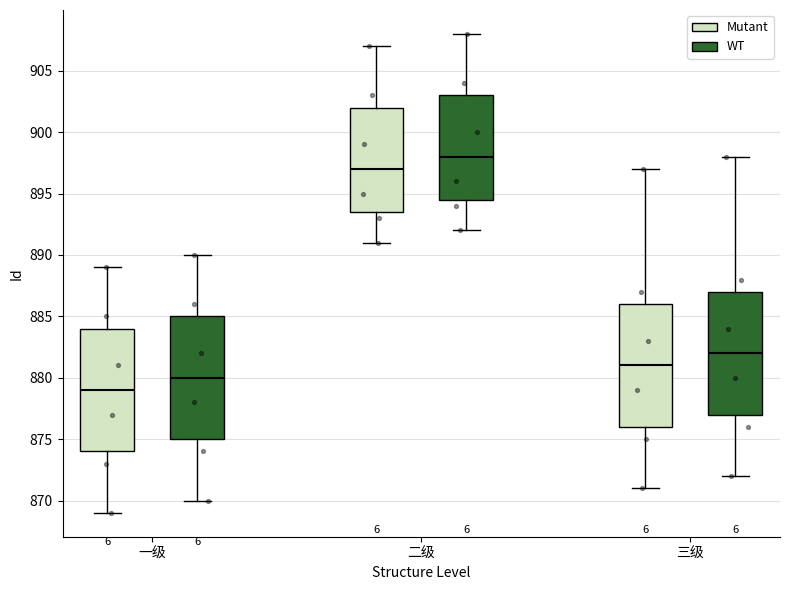

Reading left to right, read every box against the y-axis: the position of its median line, the range the box covers, and the ends of its whiskers. The values are not printed on the chart, so give them approximately, as read against the axis.

一级 (Mutant): median 879.0, box 874.0 to 884.0, whiskers 869.0 to 889.0
一级 (WT): median 880.0, box 875.0 to 885.0, whiskers 870.0 to 890.0
二级 (Mutant): median 897.0, box 893.5 to 902.0, whiskers 891.0 to 907.0
二级 (WT): median 898.0, box 894.5 to 903.0, whiskers 892.0 to 908.0
三级 (Mutant): median 881.0, box 876.0 to 886.0, whiskers 871.0 to 897.0
三级 (WT): median 882.0, box 877.0 to 887.0, whiskers 872.0 to 898.0